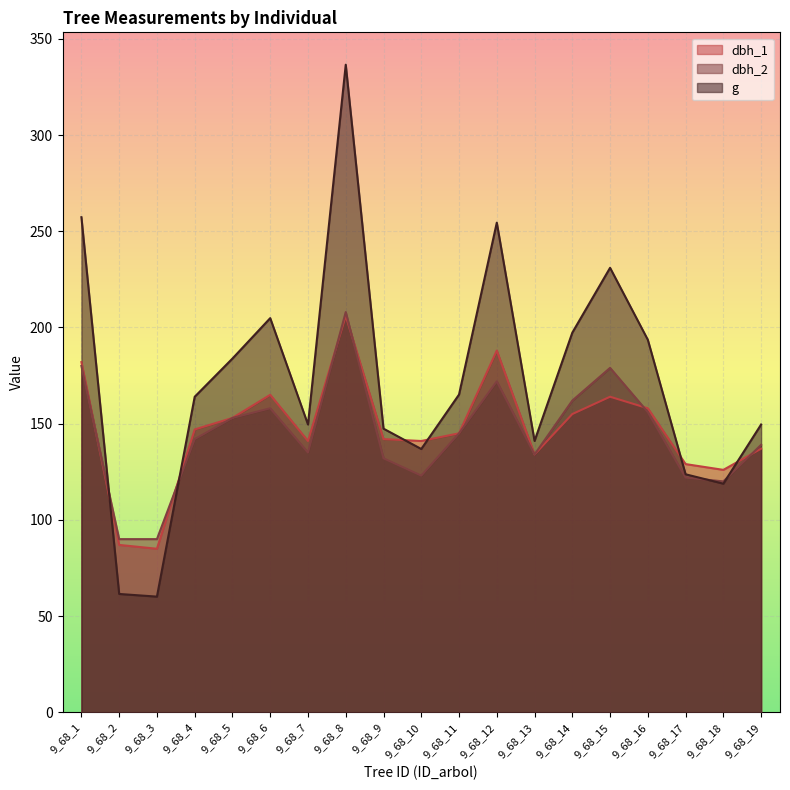

What are all the series names shown in the legend?

dbh_1, dbh_2, g